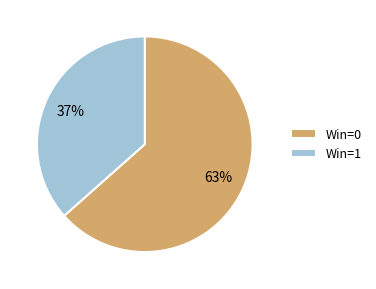

Is there any slice that represents more than half of the pie?

Yes